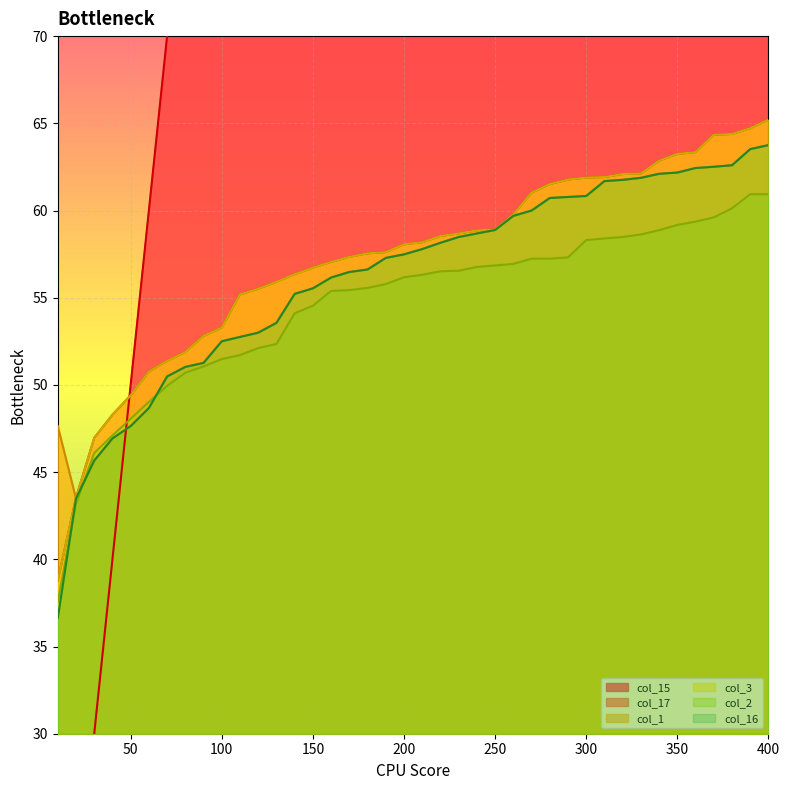

How many intersections are there between col_17 and col_15?

1